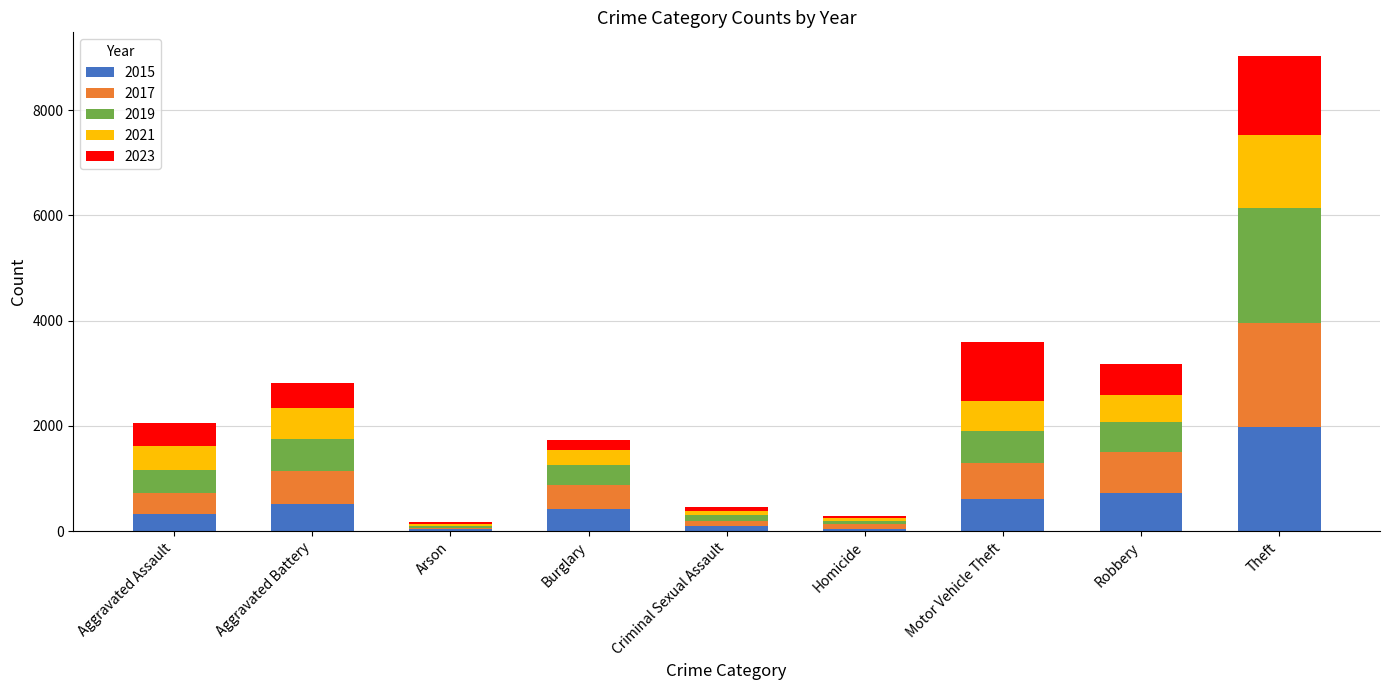

At which category is the sum across all series the highest?

Theft